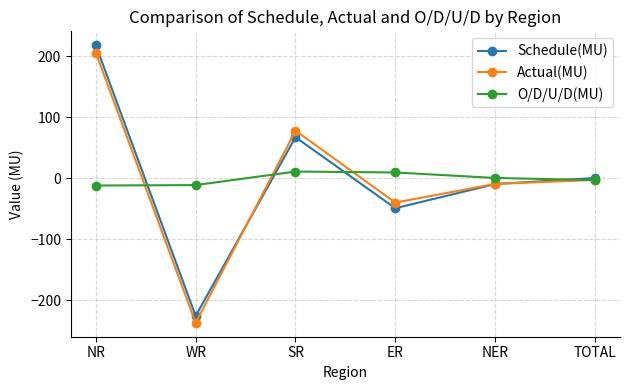

Is this an area chart (filled region under the line)?

No